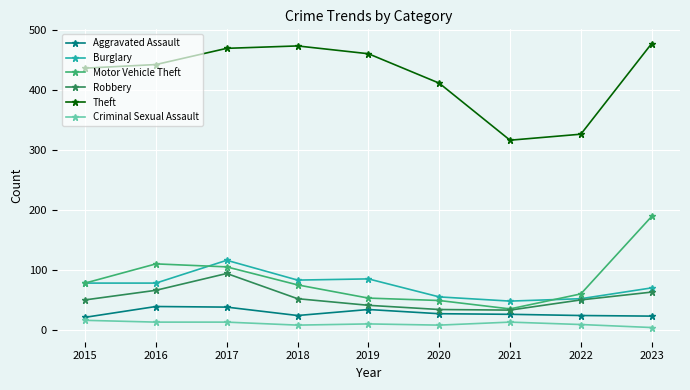

At which label does Burglary reach its peak?

2017